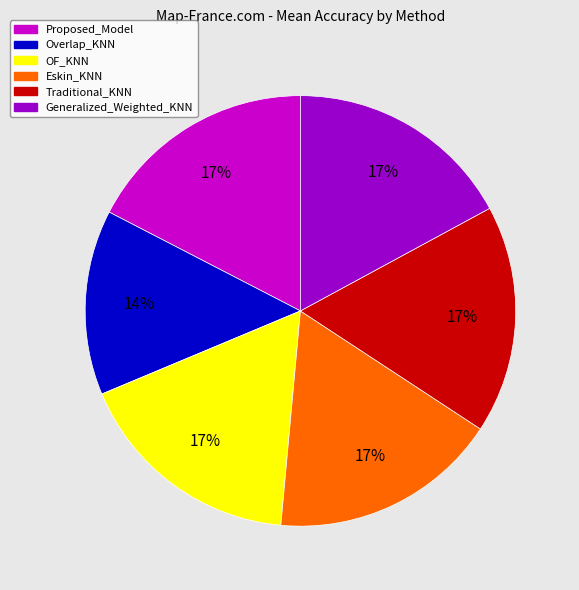

Does any single category account for the majority?

No